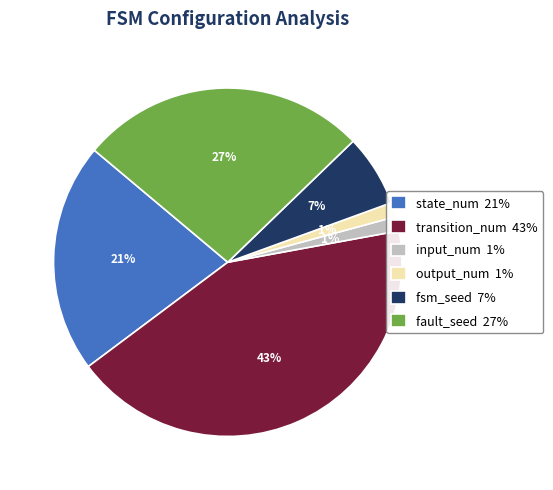

Is the sum of transition_num 43% and state_num 21% greater than half?

Yes